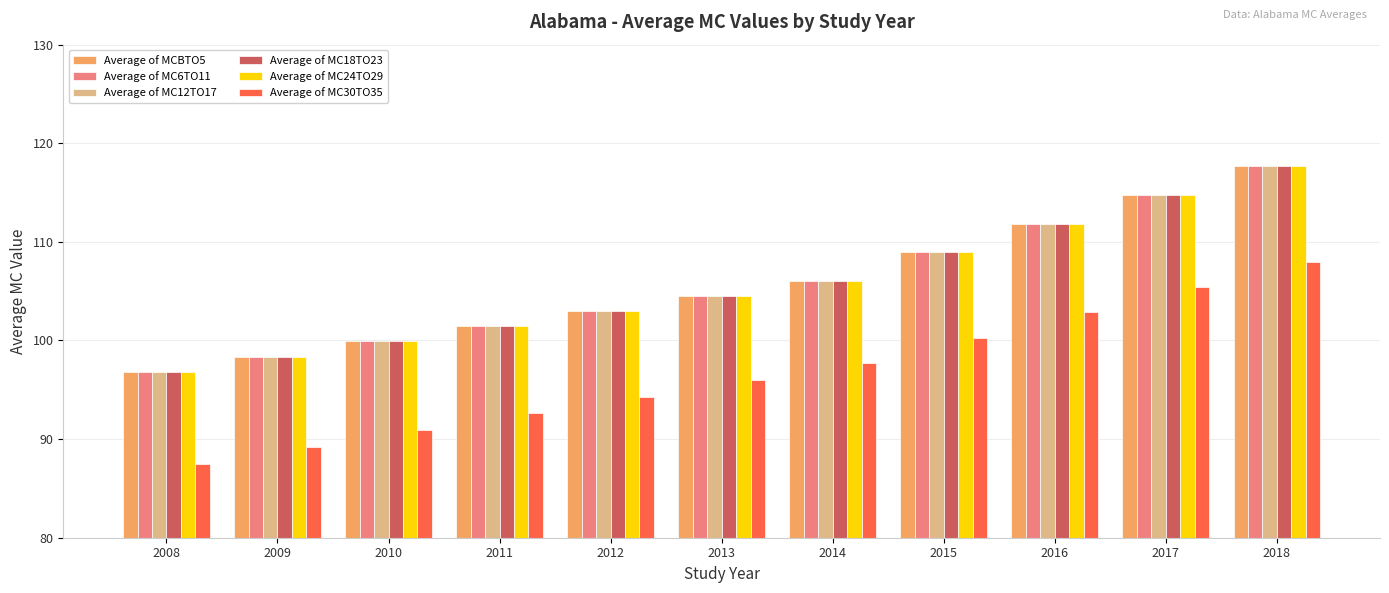

What is the value of the Average of MC24TO29 bar at the 3rd from the left?

99.9